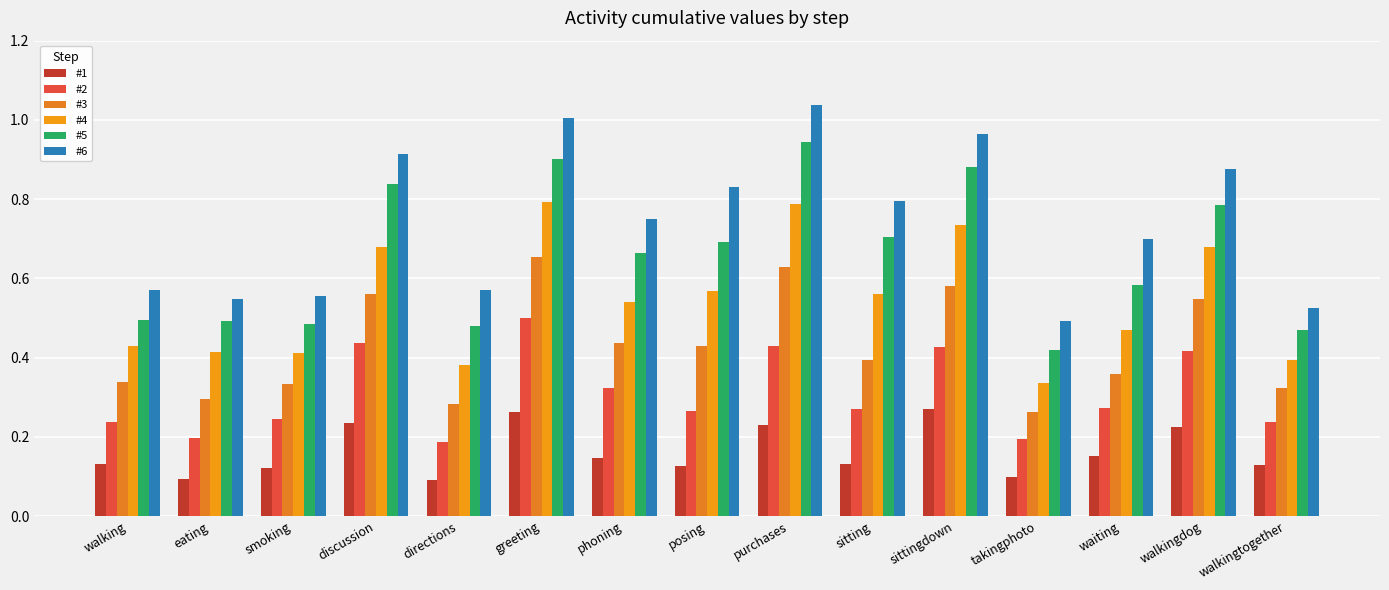

Is the value of #6 at eating greater than the value of #1 at phoning?

Yes